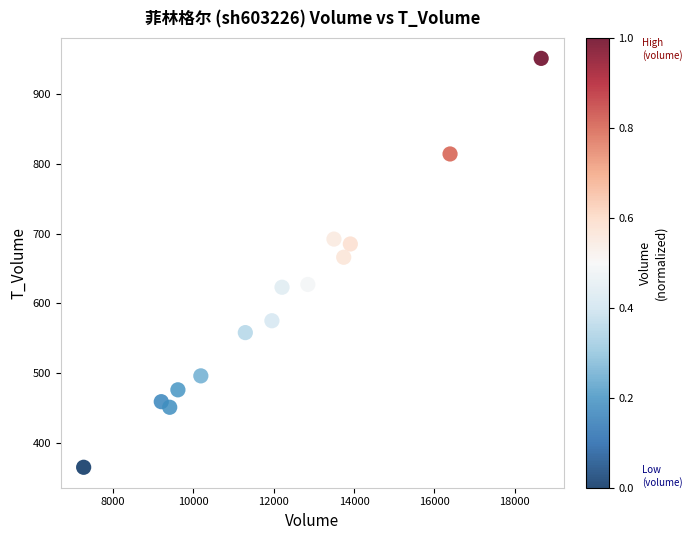

What Y value in the scatter plot is closest to 658?

666